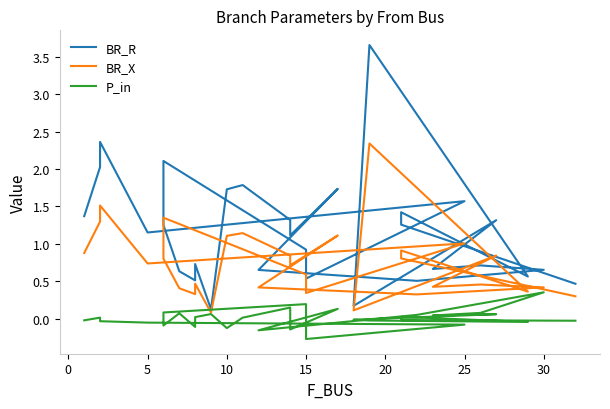

What is the difference between the second highest and minimum values in the BR_R series?

2.2